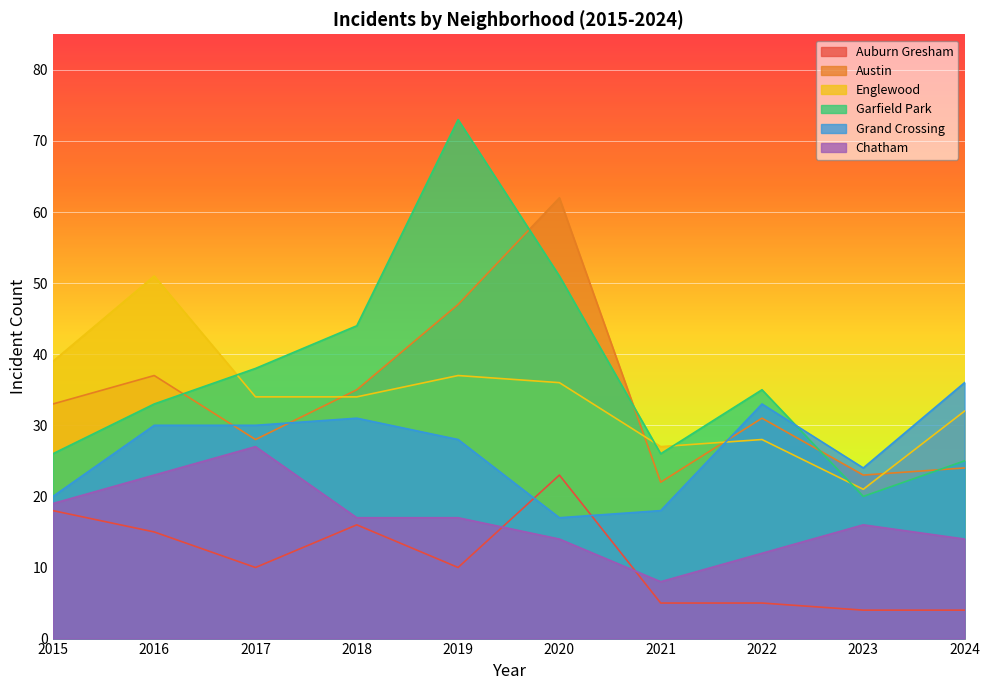

How many lines are shown in the chart?

6